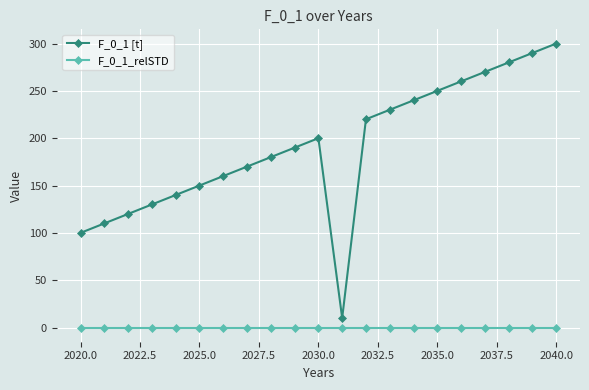

True or false: F_0_1 [t] has more than 0 points higher than both neighbors.

True